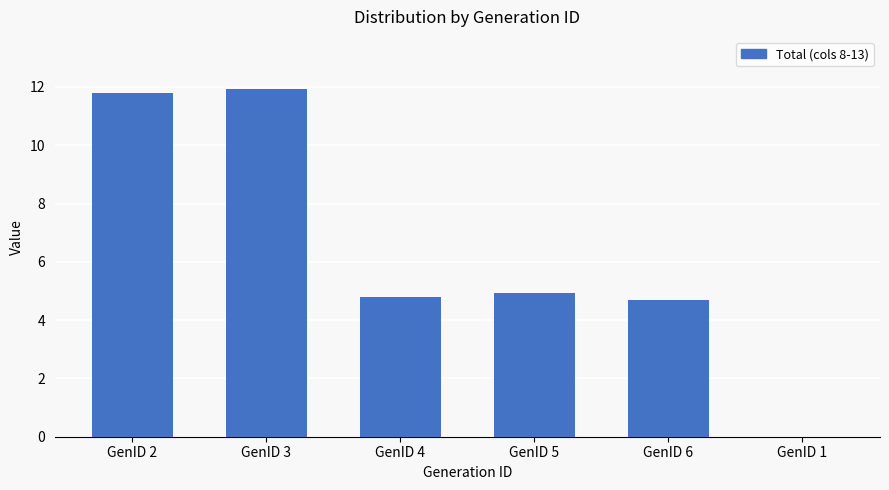

What is the average value?

6.4